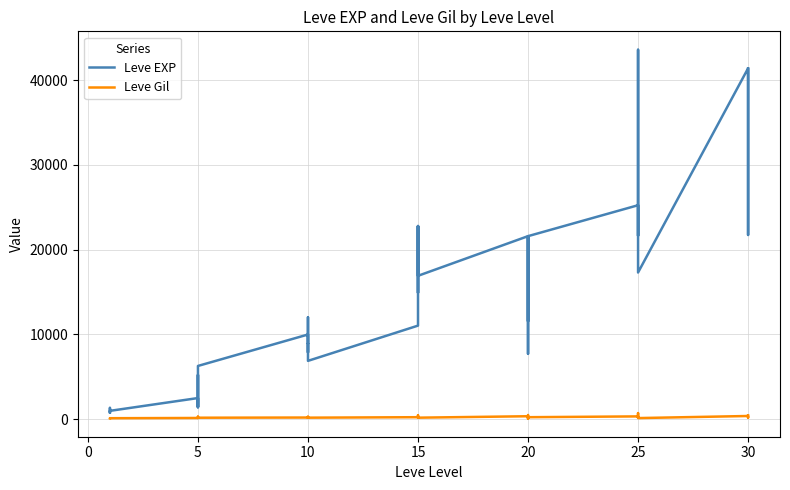

Does the chart have visible grid lines?

Yes